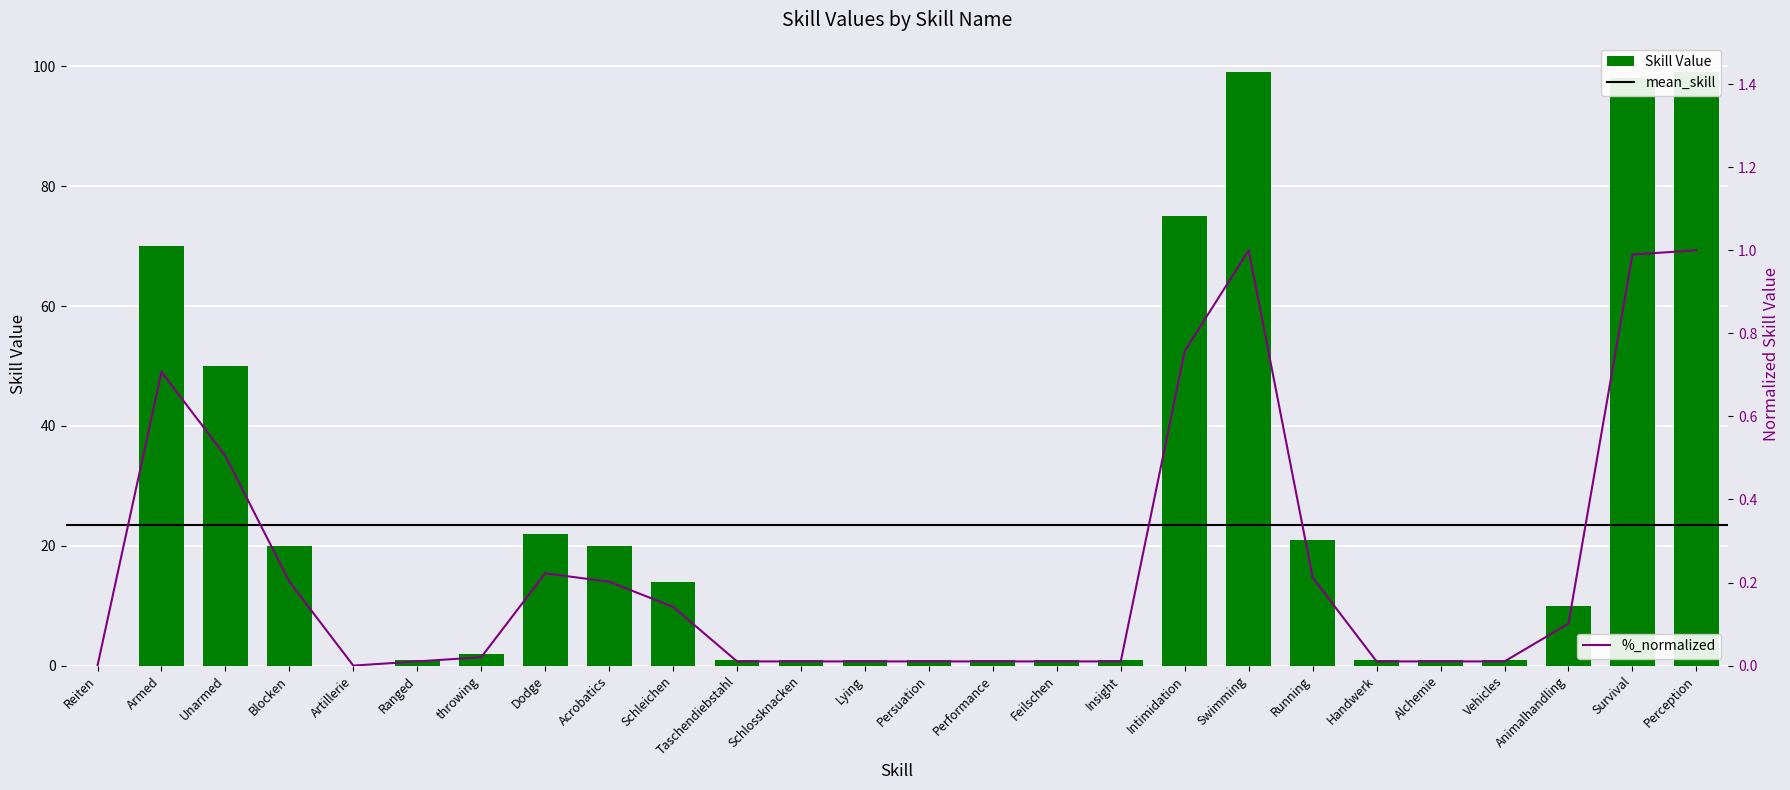

Rank the categories by value from highest to lowest.

Swimming, Perception, Survival, Intimidation, Armed, Unarmed, Dodge, Running, Blocken, Acrobatics, Schleichen, Animalhandling, throwing, Ranged, Taschendiebstahl, Schlossknacken, Lying, Persuation, Performance, Feilschen, Insight, Handwerk, Alchemie, Vehicles, Reiten, Artillerie